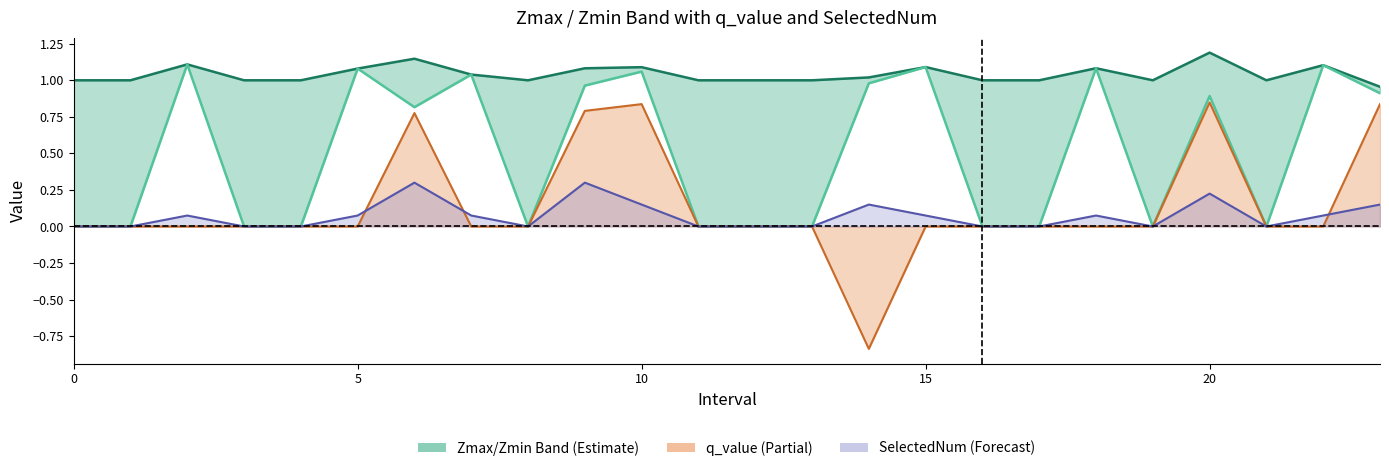

What is the sum of all q_value line values?

3.3